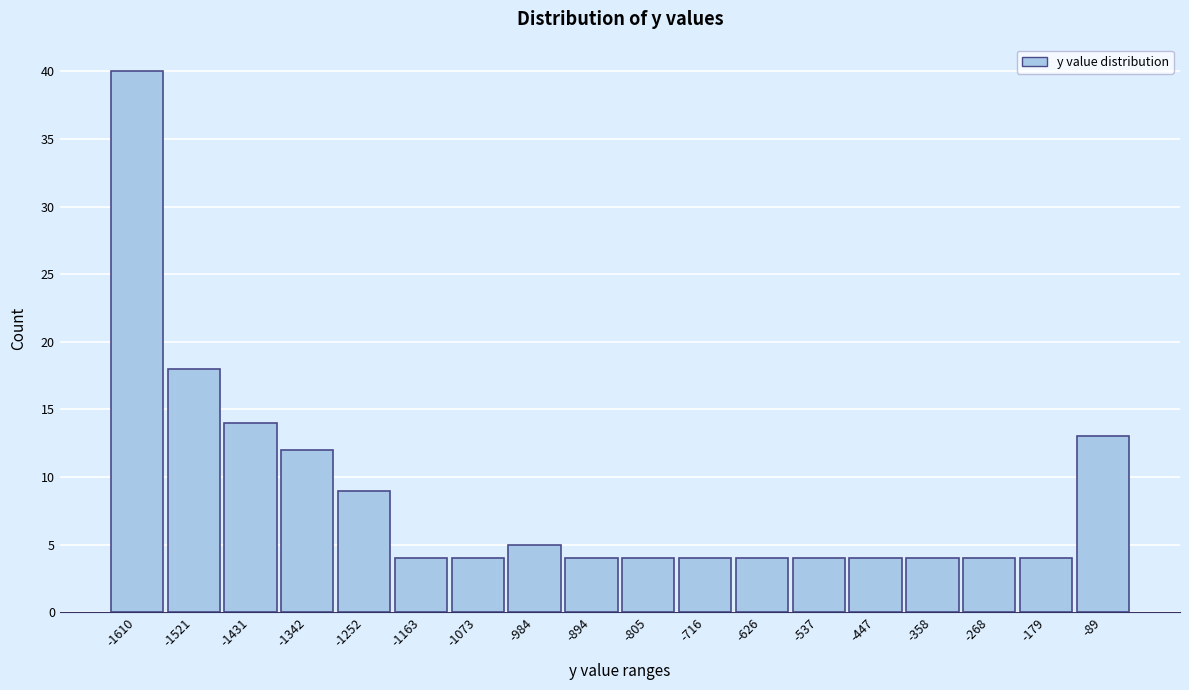

Reading right to left, list all the values displayed in this chart.

13	4	4	4	4	4	4	4	4	4	5	4	4	9	12	14	18	40